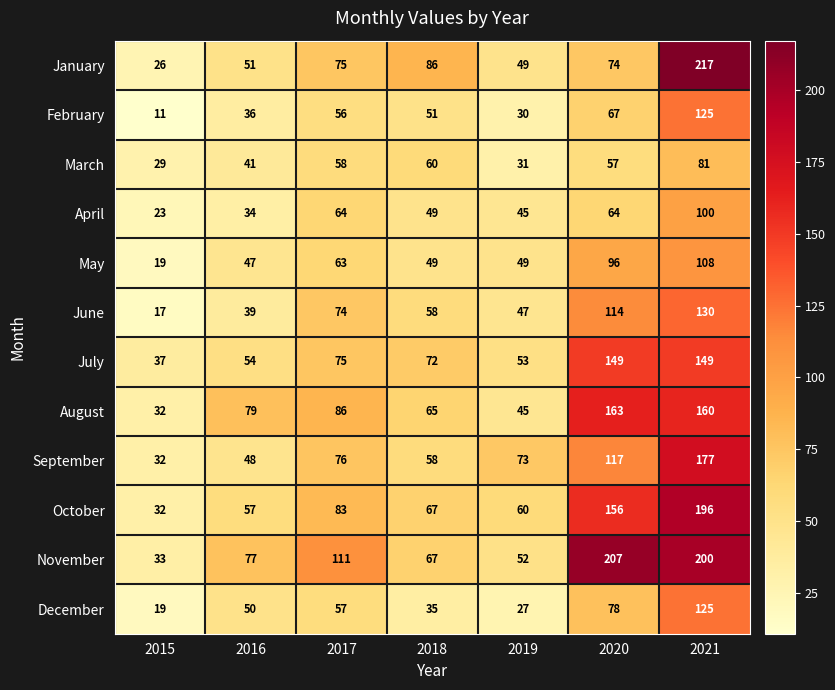

The value of March at 2019 is 31. True or false?

True